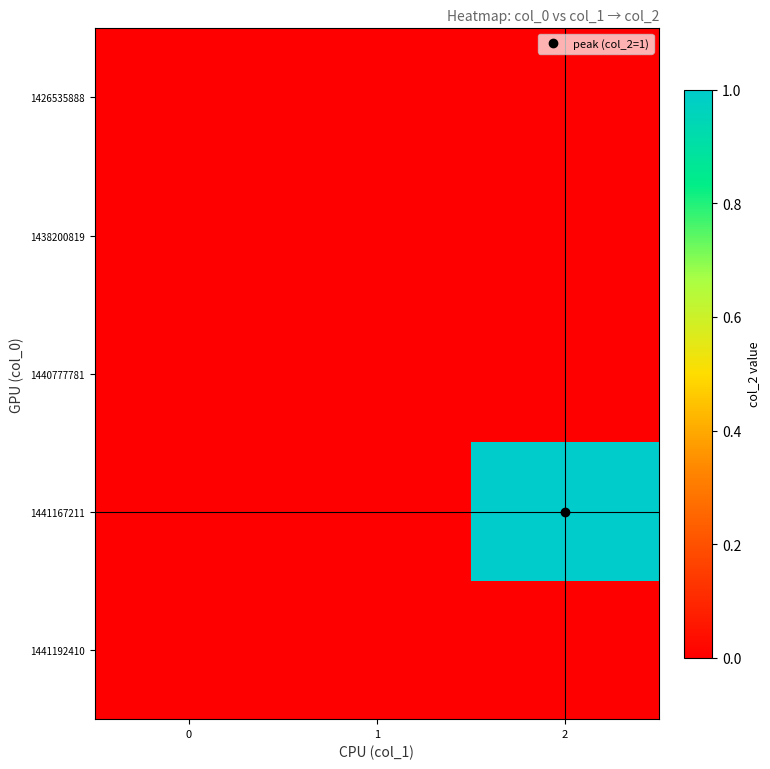

Rank the series by their maximum value, from lowest to highest.

1426535888, 1438200819, 1440777781, 1441192410, 1441167211